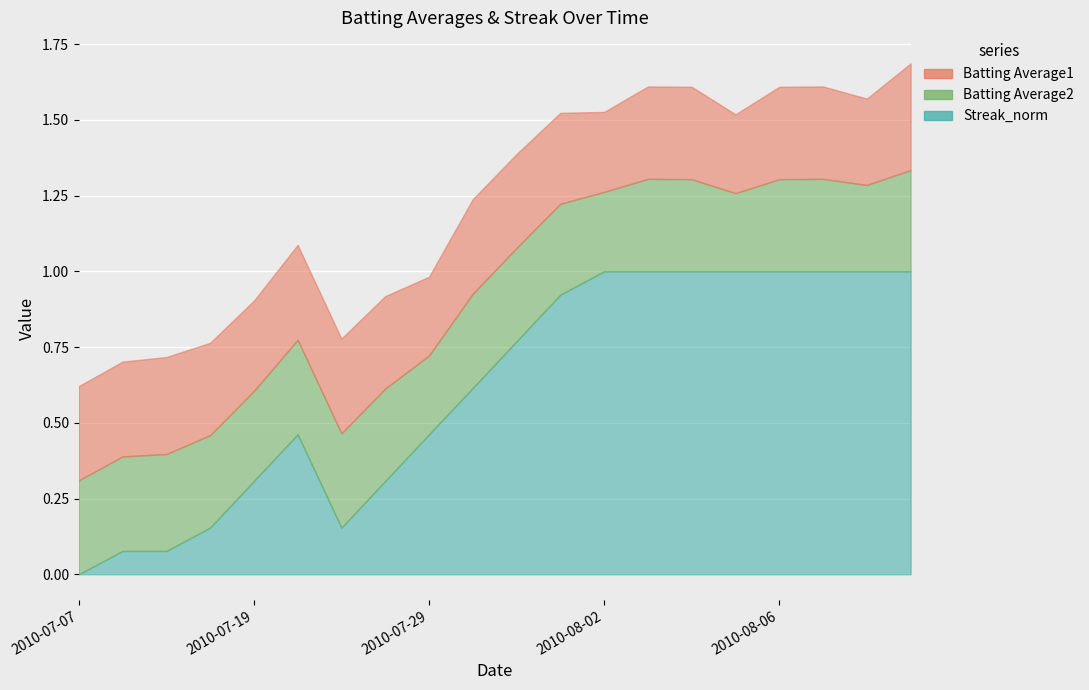

Rank the series by their maximum value, from highest to lowest.

Streak_norm, Batting Average1, Batting Average2